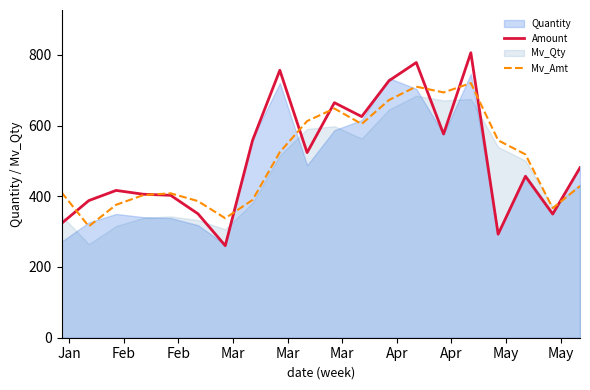

What is the highest value of the Mv_Amt series?

719.9